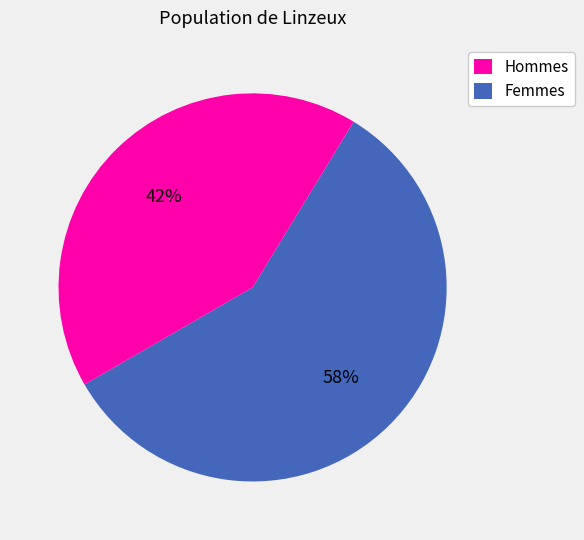

To the nearest percent, what is the difference between the largest and smallest slice percentages?

16%